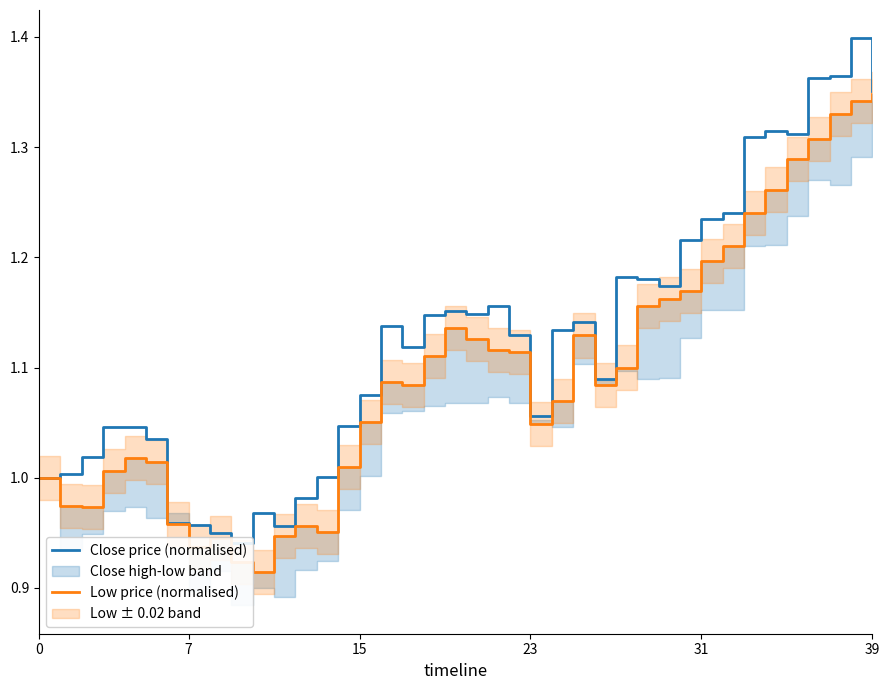

Rank the series at 31 from lowest to highest value.

Low price (normalised), Close price (normalised)